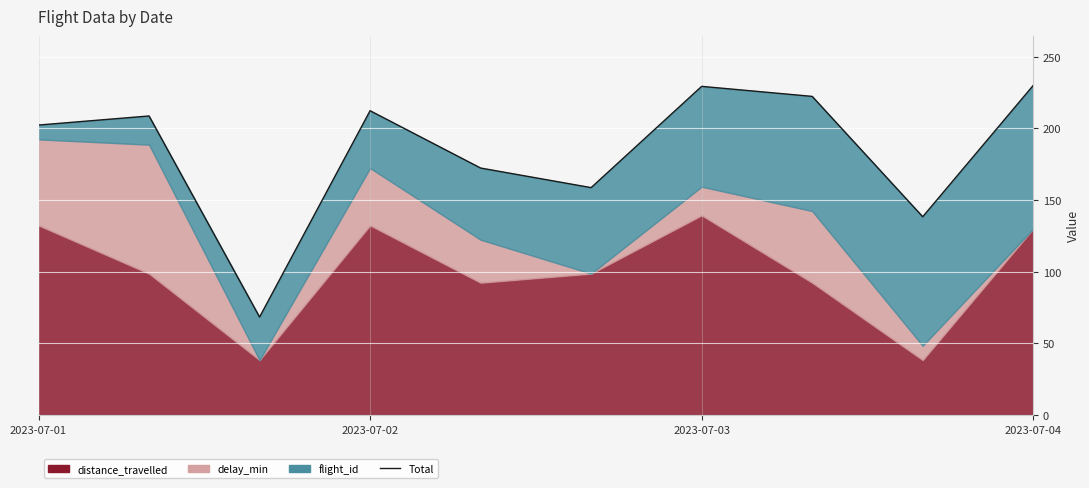

Count the number of values greater than 208.

5